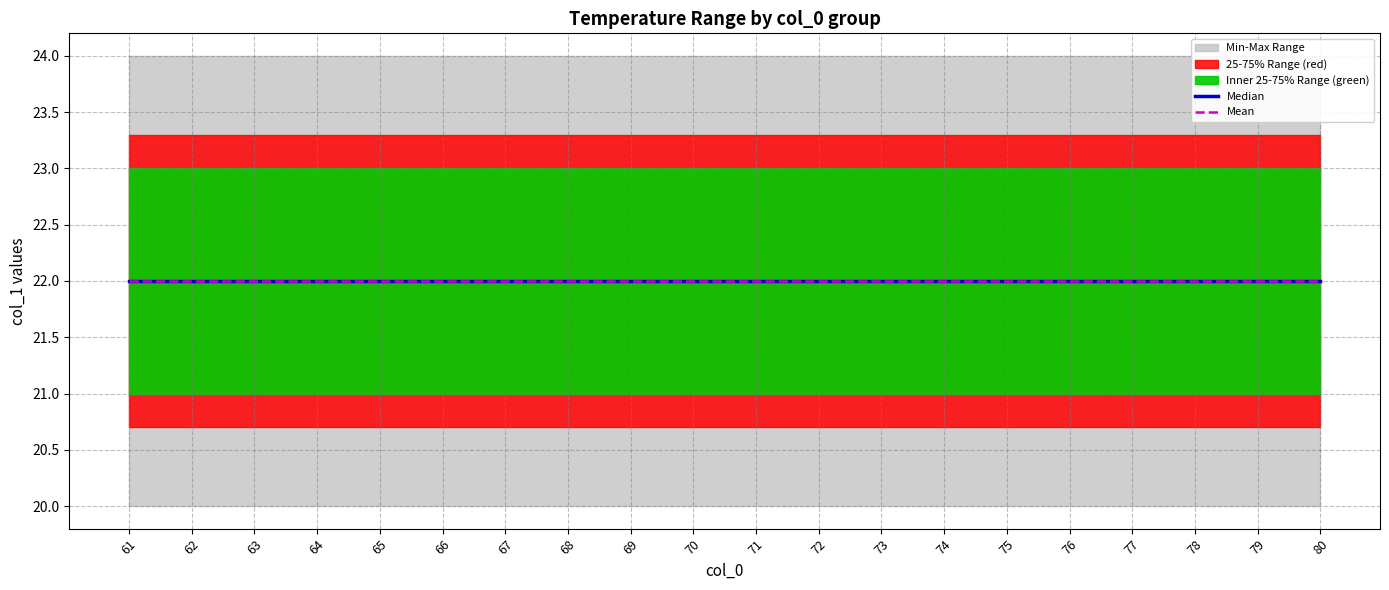

List the labels in order of col_1_min value, largest first.

61, 62, 63, 64, 65, 66, 67, 68, 69, 70, 71, 72, 73, 74, 75, 76, 77, 78, 79, 80